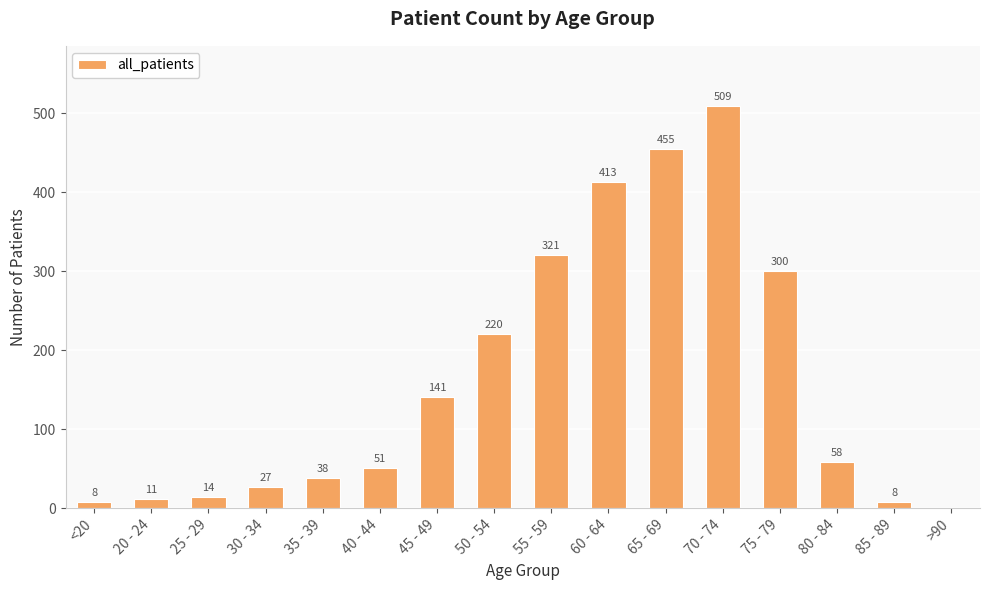

What value does the data have at 35 - 39, to the nearest 10?

40